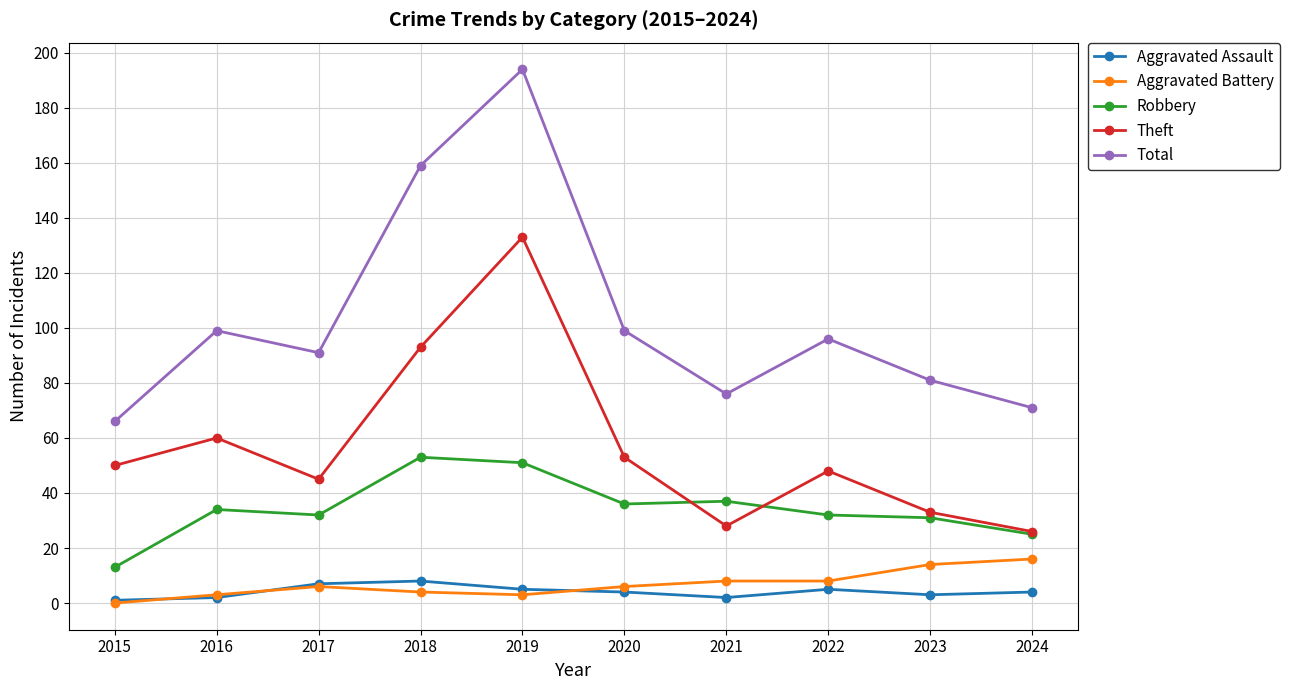

In Theft, how many points are lower than both neighbors (excluding endpoints)?

2